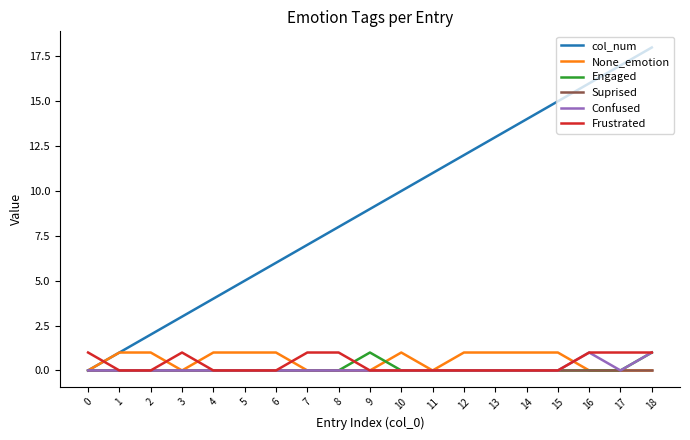

True or false: col_num has a value of 20 at 12.

False